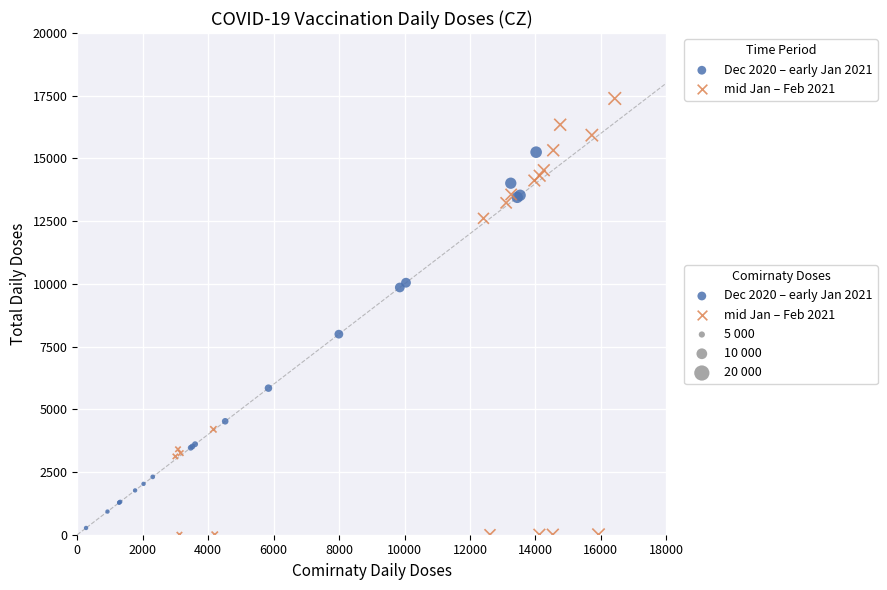

Which series contains the highest Y value?

mid Jan – Feb 2021